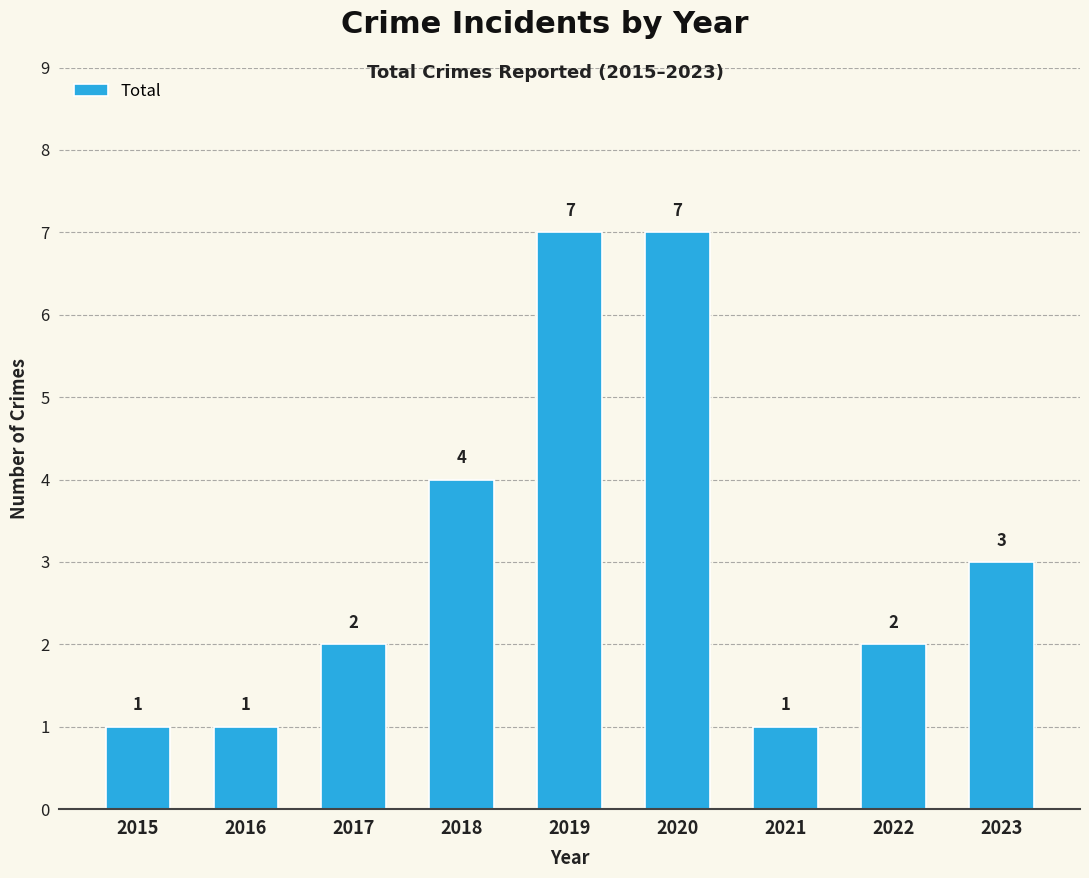

What is the greatest value displayed?

7